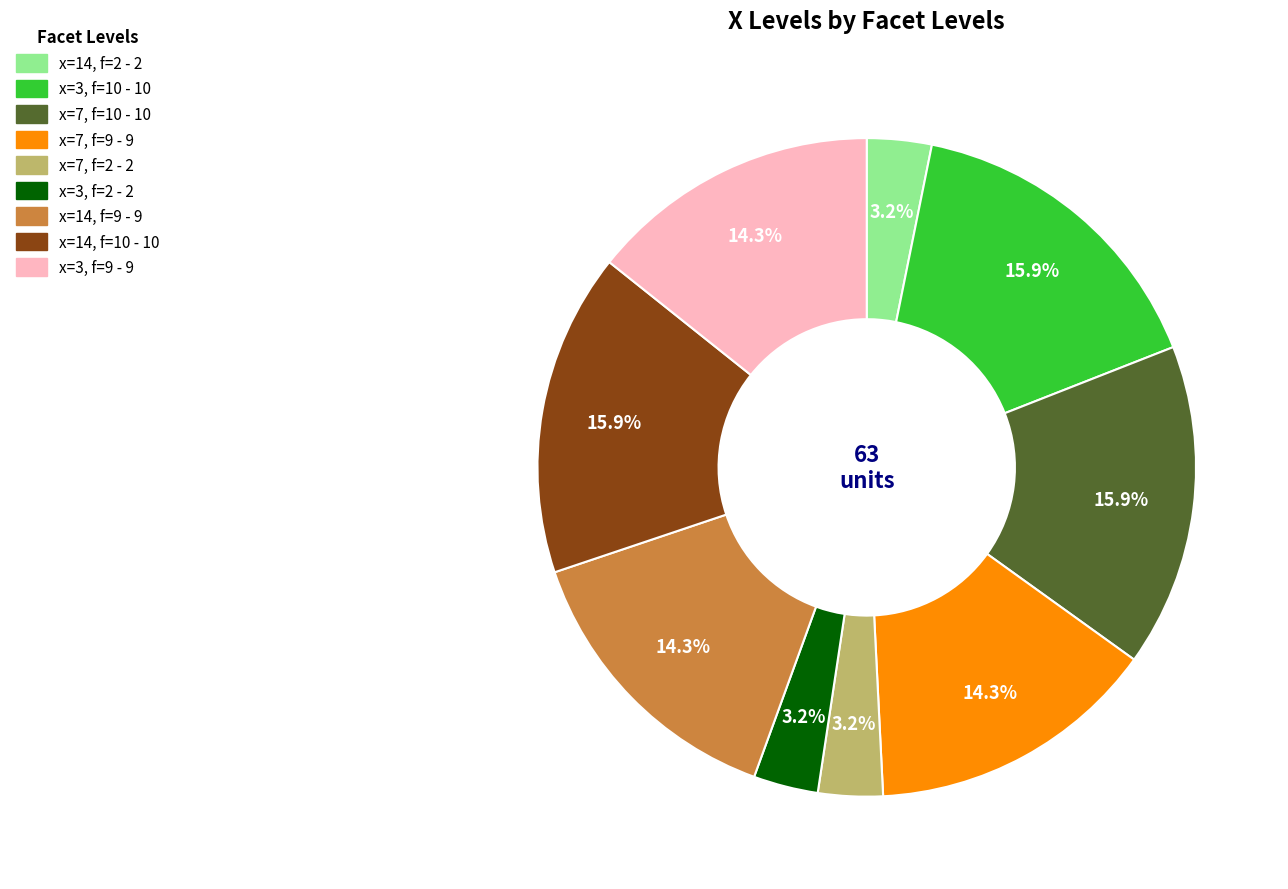

To the nearest percent, what is the average slice percentage?

11%